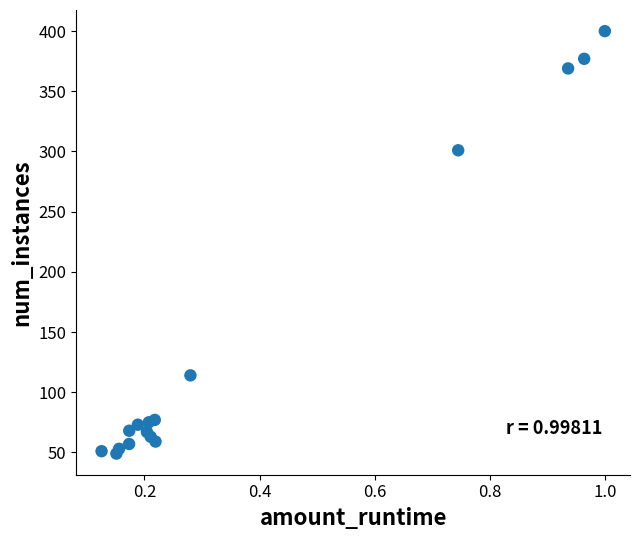

What Y value in the scatter plot is closest to 224?

301